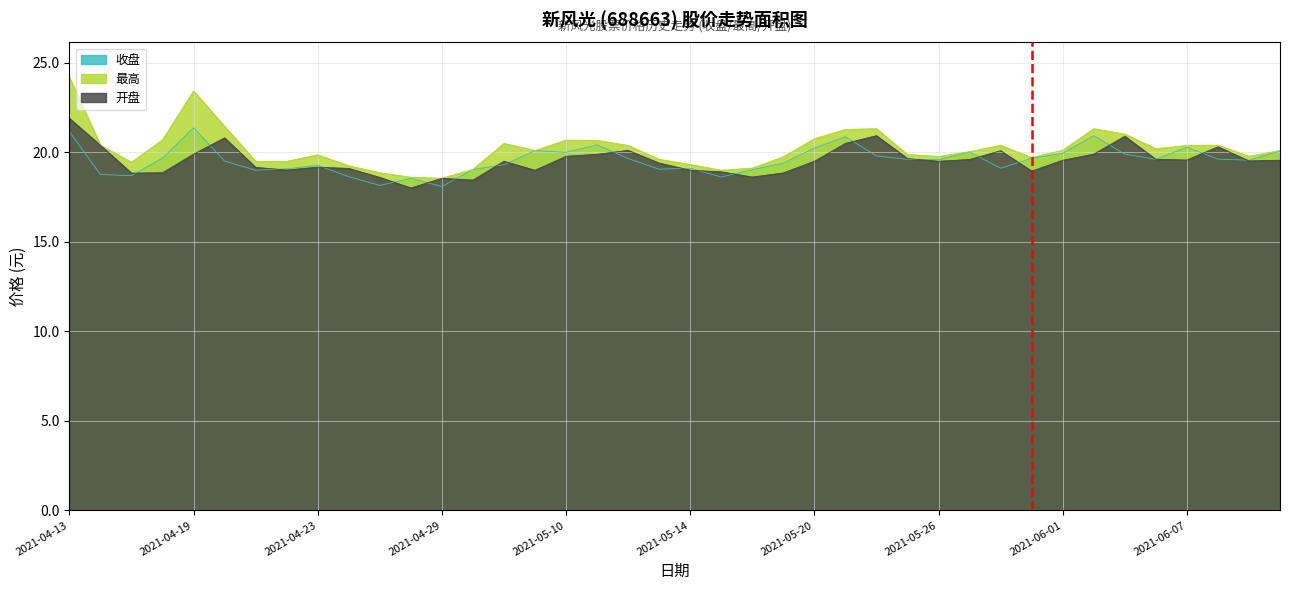

Reading left to right, transcribe all the data shown in this chart.

收盘: 2021-04-13=21.1	2021-04-14=18.8	2021-04-15=18.7	2021-04-16=19.7	2021-04-19=21.4	2021-04-20=19.5	2021-04-21=19.0	2021-04-22=19.1	2021-04-23=19.3	2021-04-26=18.6	2021-04-27=18.1	2021-04-28=18.6	2021-04-29=18.1	2021-04-30=19.0	2021-05-06=19.3	2021-05-07=20.1	2021-05-10=20.0	2021-05-11=20.4	2021-05-12=19.6	2021-05-13=19.1	2021-05-14=19.1	2021-05-17=18.6	2021-05-18=19.0	2021-05-19=19.4	2021-05-20=20.2	2021-05-21=20.9	2021-05-24=19.8	2021-05-25=19.6	2021-05-26=19.6	2021-05-27=20.0	2021-05-28=19.1	2021-05-31=19.7	2021-06-01=19.9	2021-06-02=20.9	2021-06-03=19.9	2021-06-04=19.6	2021-06-07=20.3	2021-06-08=19.6	2021-06-09=19.6	2021-06-10=20.1
最高: 2021-04-13=24.2	2021-04-14=20.4	2021-04-15=19.4	2021-04-16=20.7	2021-04-19=23.4	2021-04-20=21.4	2021-04-21=19.5	2021-04-22=19.5	2021-04-23=19.9	2021-04-26=19.2	2021-04-27=18.9	2021-04-28=18.6	2021-04-29=18.6	2021-04-30=19.1	2021-05-06=20.5	2021-05-07=20.1	2021-05-10=20.7	2021-05-11=20.7	2021-05-12=20.4	2021-05-13=19.6	2021-05-14=19.3	2021-05-17=19.0	2021-05-18=19.1	2021-05-19=19.8	2021-05-20=20.8	2021-05-21=21.3	2021-05-24=21.3	2021-05-25=19.9	2021-05-26=19.8	2021-05-27=20.0	2021-05-28=20.4	2021-05-31=19.7	2021-06-01=20.1	2021-06-02=21.3	2021-06-03=21.0	2021-06-04=20.2	2021-06-07=20.4	2021-06-08=20.4	2021-06-09=19.8	2021-06-10=20.1
开盘: 2021-04-13=21.9	2021-04-14=20.4	2021-04-15=18.8	2021-04-16=18.9	2021-04-19=19.9	2021-04-20=20.8	2021-04-21=19.2	2021-04-22=19.0	2021-04-23=19.2	2021-04-26=19.1	2021-04-27=18.6	2021-04-28=18.0	2021-04-29=18.6	2021-04-30=18.4	2021-05-06=19.5	2021-05-07=19.0	2021-05-10=19.8	2021-05-11=19.9	2021-05-12=20.1	2021-05-13=19.4	2021-05-14=19.0	2021-05-17=18.9	2021-05-18=18.6	2021-05-19=18.9	2021-05-20=19.5	2021-05-21=20.5	2021-05-24=20.9	2021-05-25=19.6	2021-05-26=19.5	2021-05-27=19.6	2021-05-28=20.1	2021-05-31=18.9	2021-06-01=19.6	2021-06-02=19.9	2021-06-03=20.9	2021-06-04=19.6	2021-06-07=19.6	2021-06-08=20.3	2021-06-09=19.5	2021-06-10=19.6